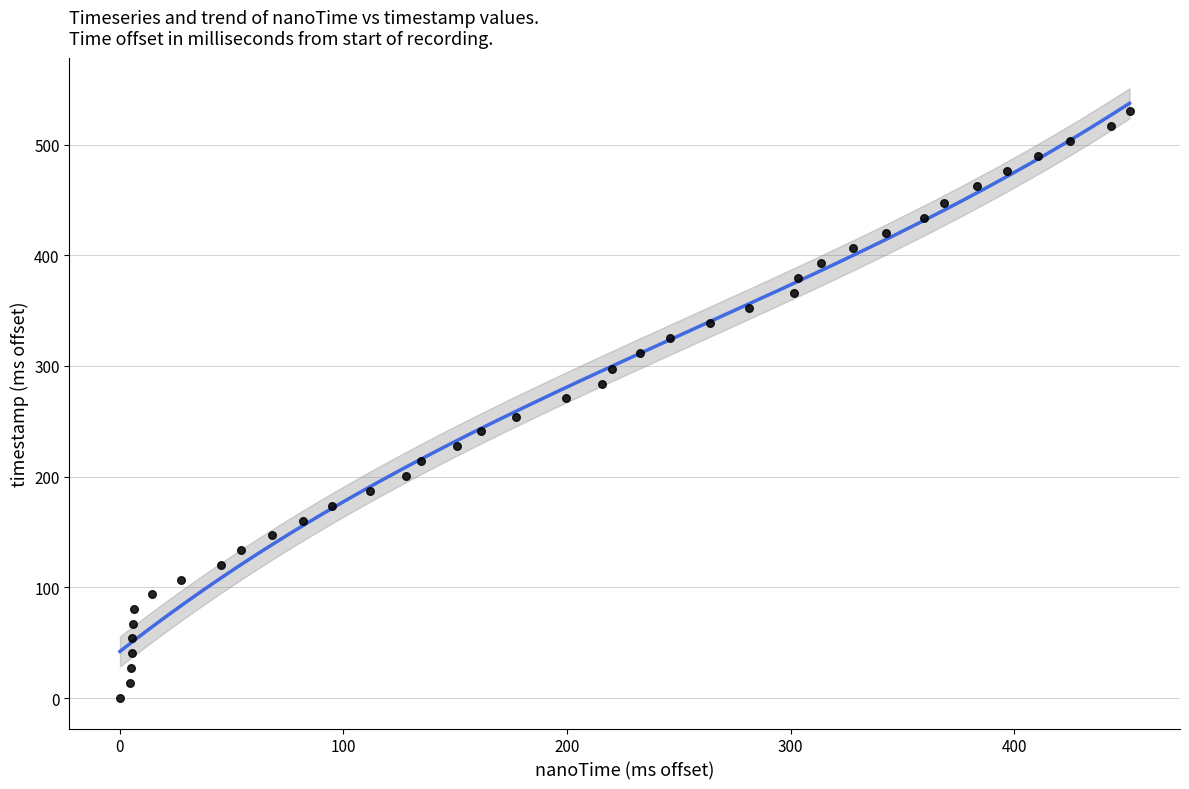

What is the range of X values (max minus min)?

451.6